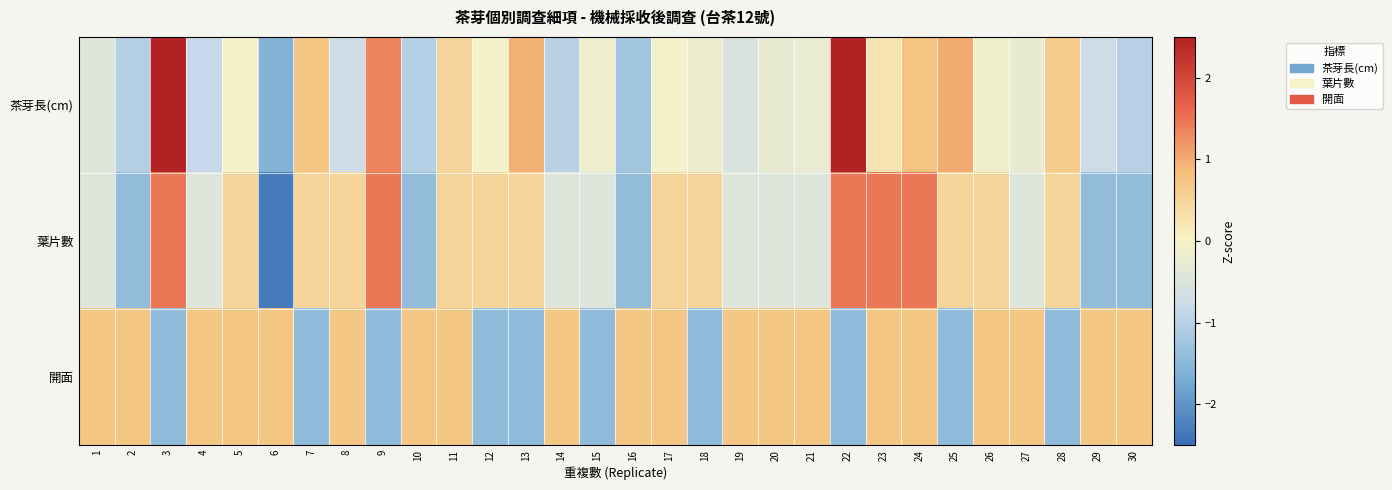

Rank the series at 9 from lowest to highest value.

開面, 茶芽長(cm), 葉片數